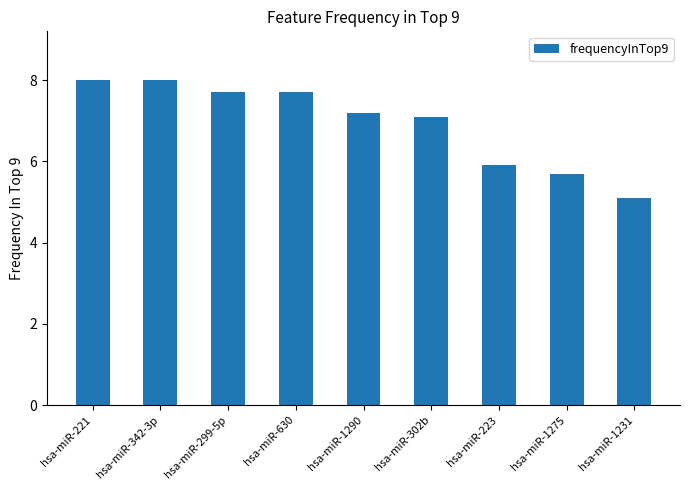

What is the greatest value displayed?

8.0